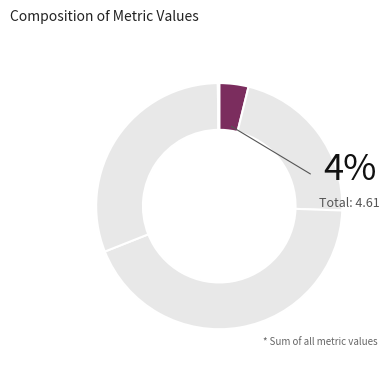

How many slices are in this pie chart?

5